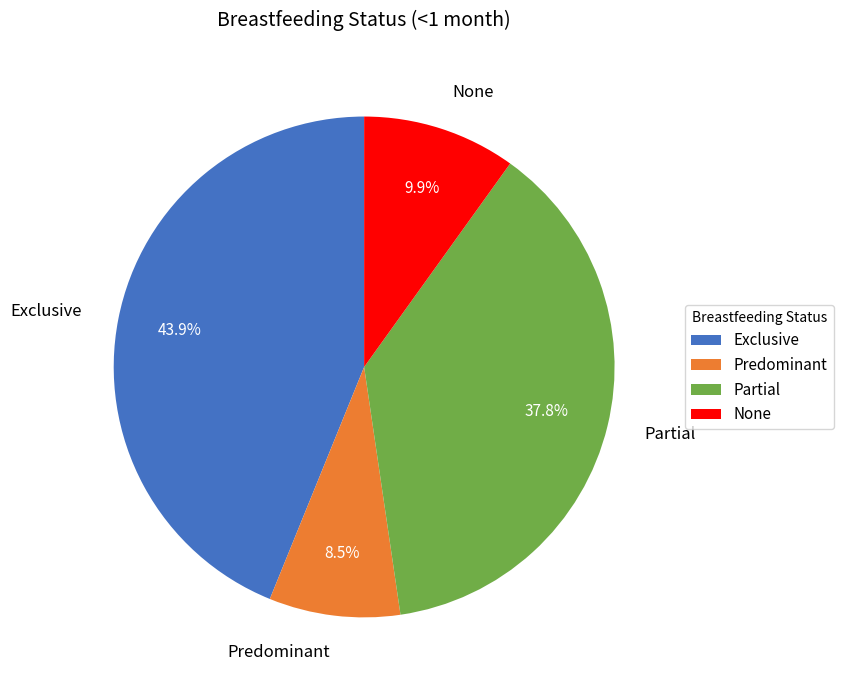

Which slice is the smallest?

Predominant